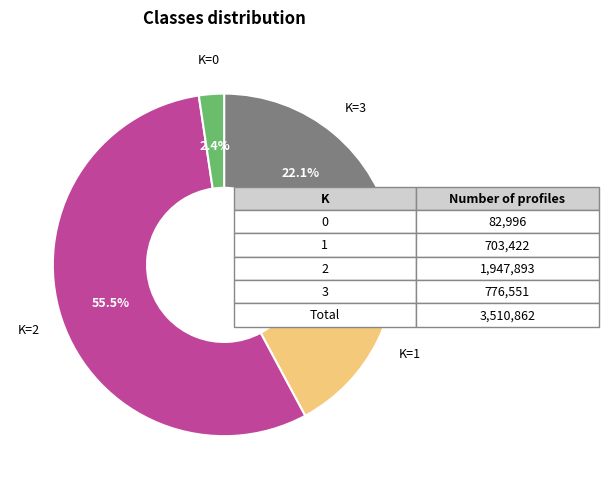

Is there any slice that represents more than half of the pie?

Yes